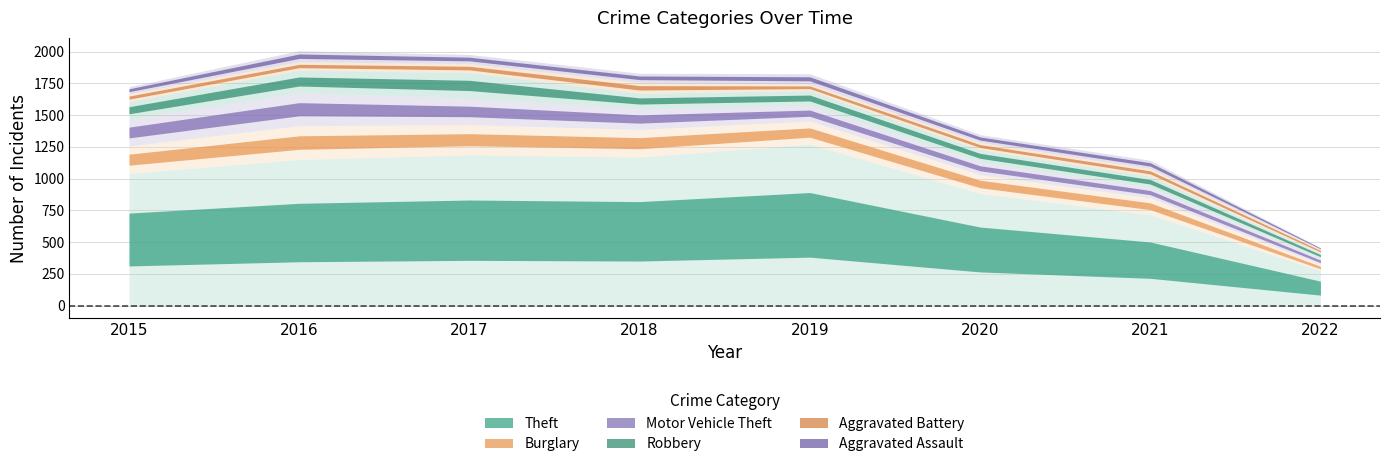

How many data points does each series have?

8